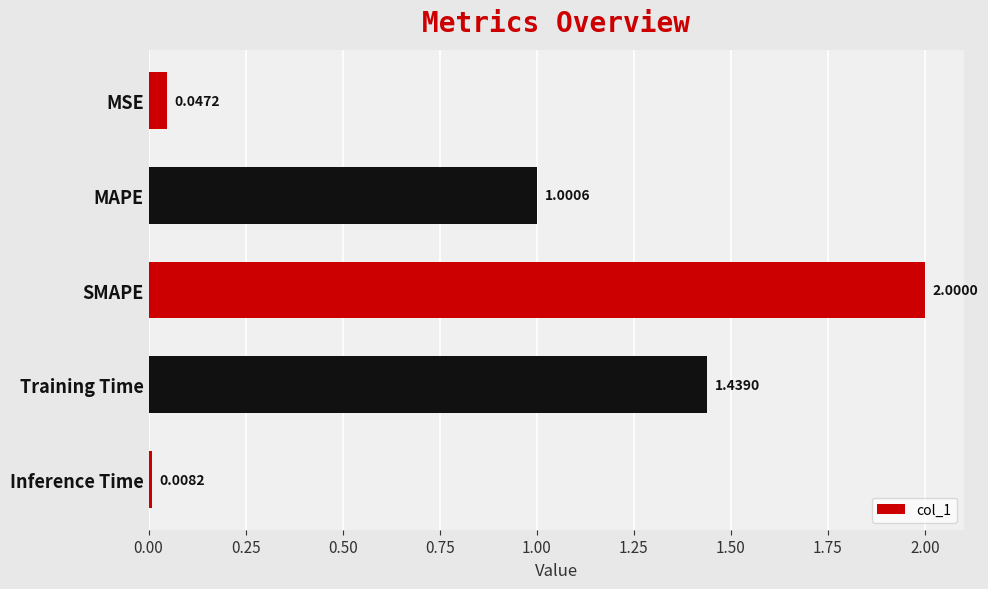

What is the label of the 3rd bar from the top?

SMAPE